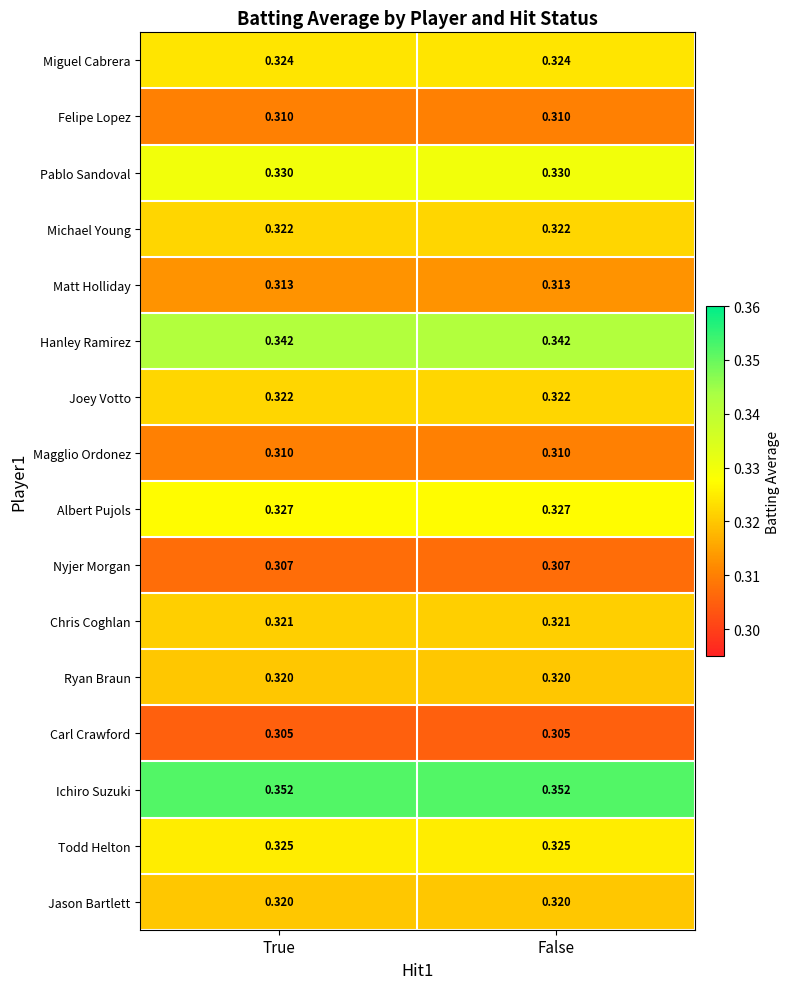

Is the value of Matt Holliday at True greater than the value of Joey Votto at True?

No